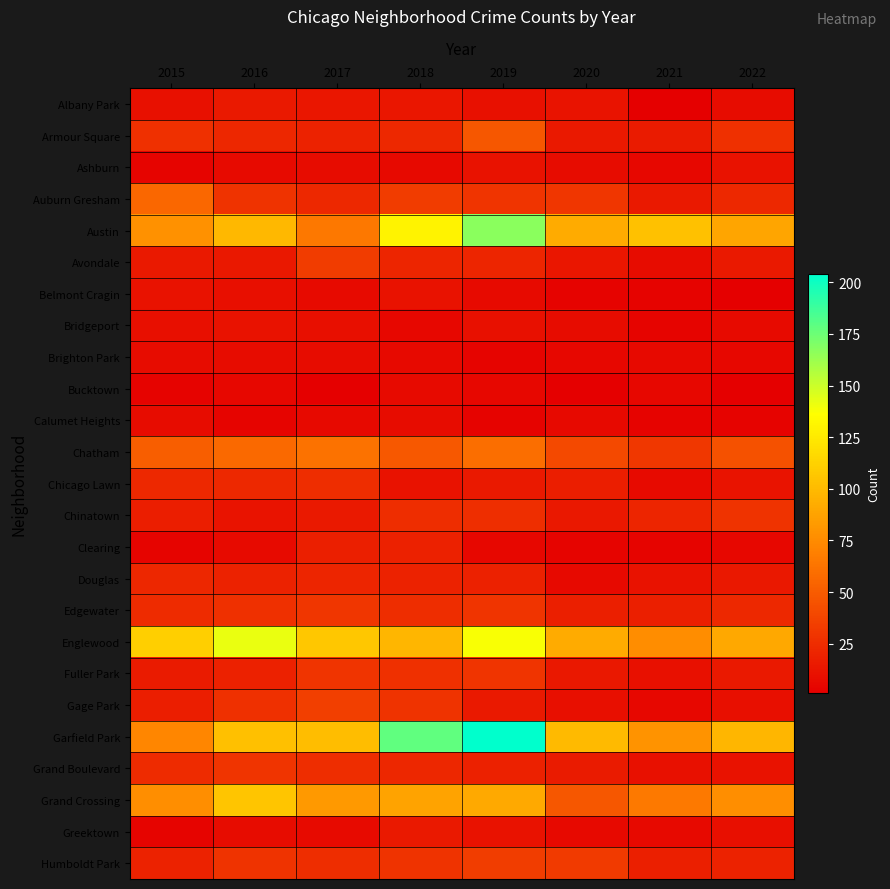

Which series has the largest range (max minus min)?

Garfield Park